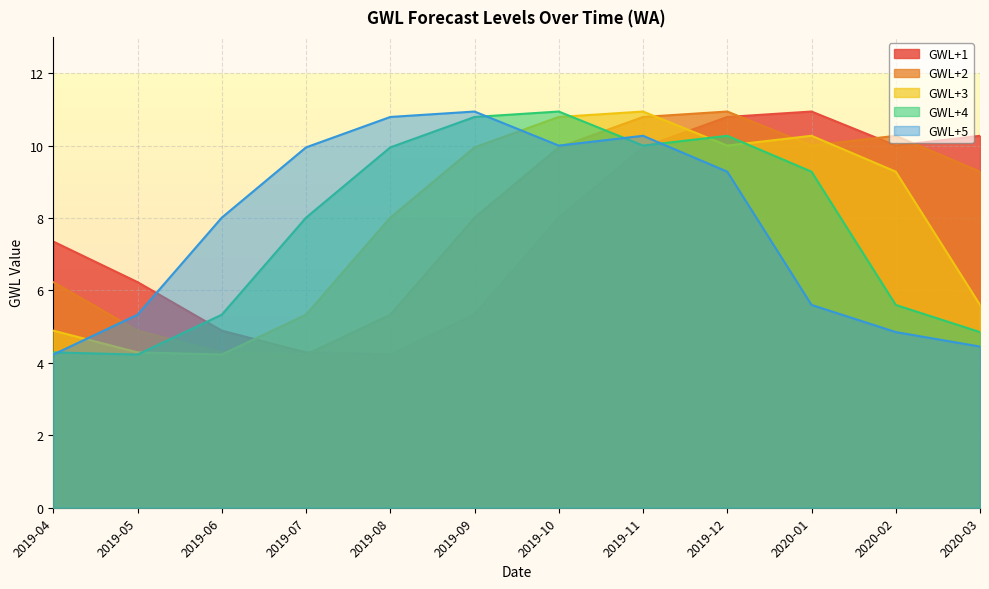

Which series has the largest range (max minus min)?

GWL+1